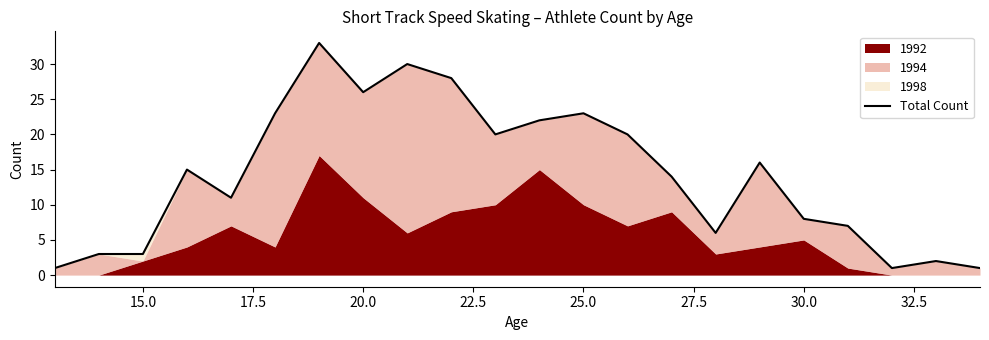

How many interior local peaks (higher than both neighbors) does the data have?

6